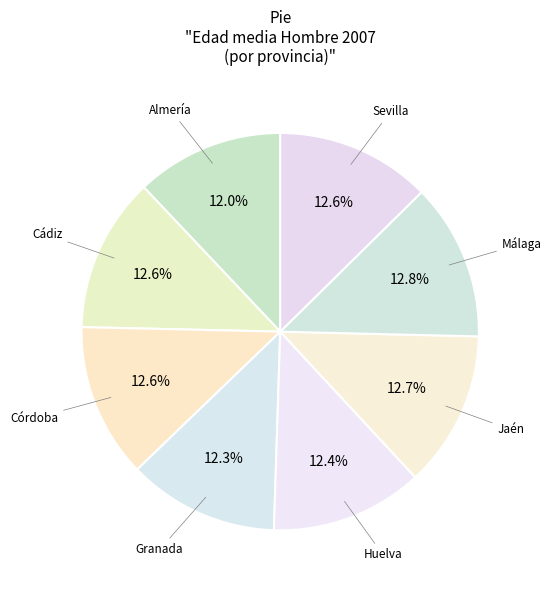

Rank the categories by value from highest to lowest.

Málaga, Jaén, Sevilla, Cádiz, Córdoba, Huelva, Granada, Almería